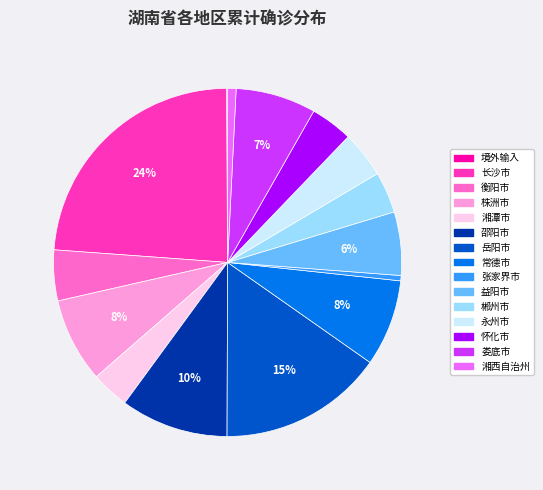

Which category has the biggest portion of the pie?

长沙市